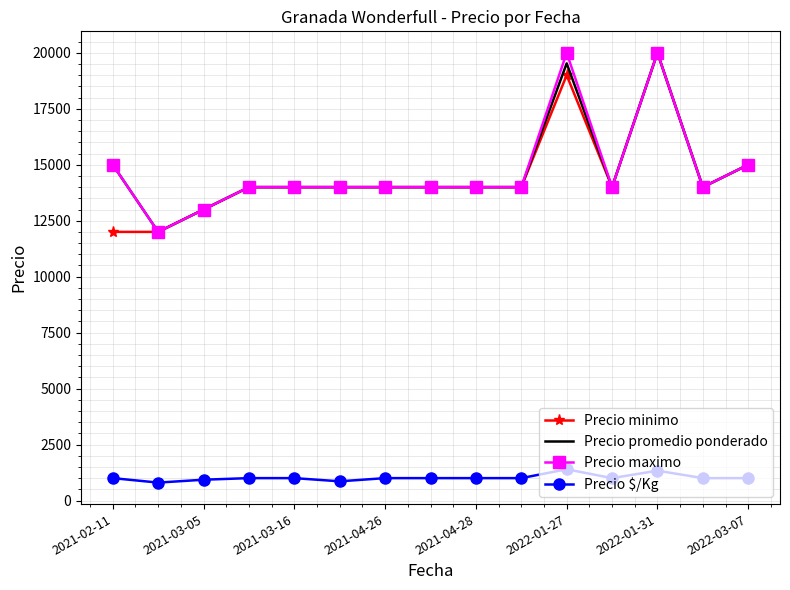

What is the maximum value shown in the chart?

20000